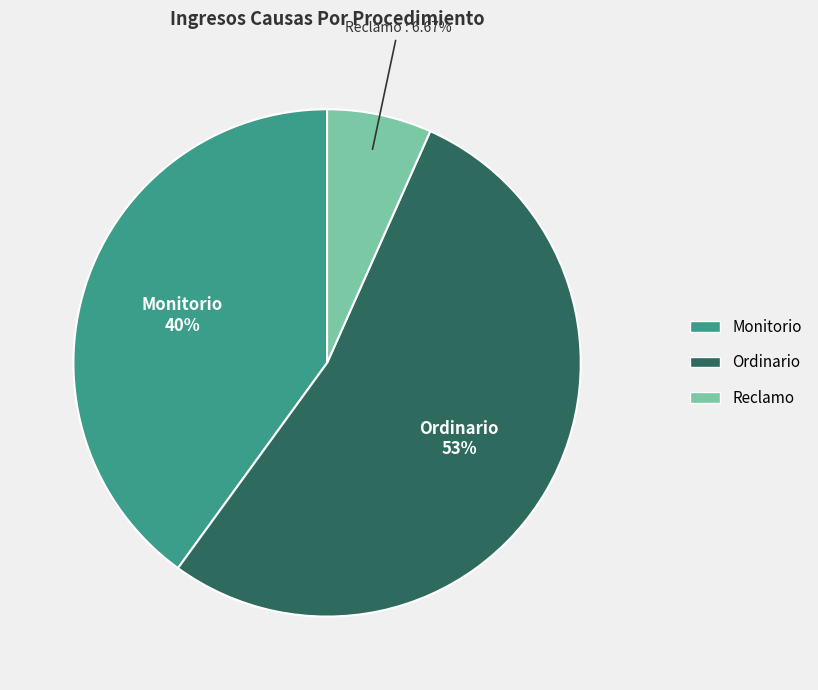

How many segments does this pie chart have?

3